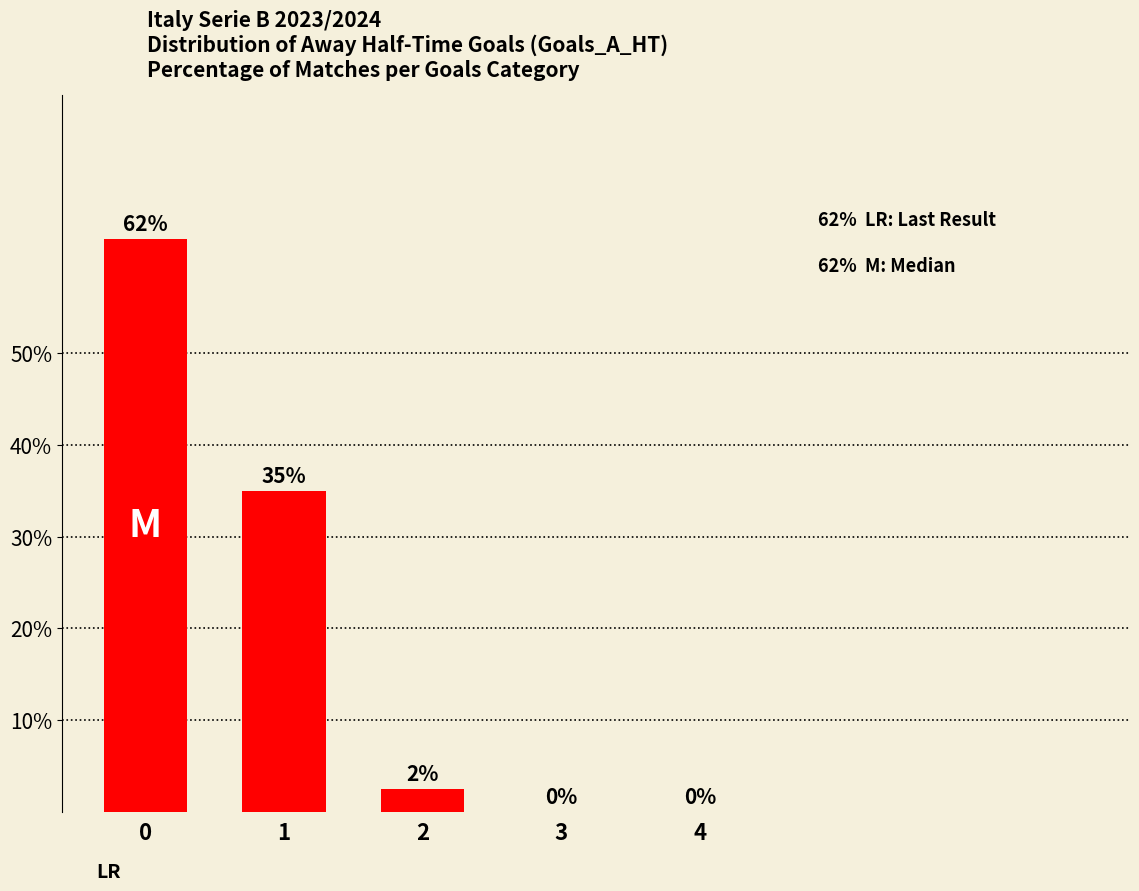

What is the greatest value displayed?

62.5